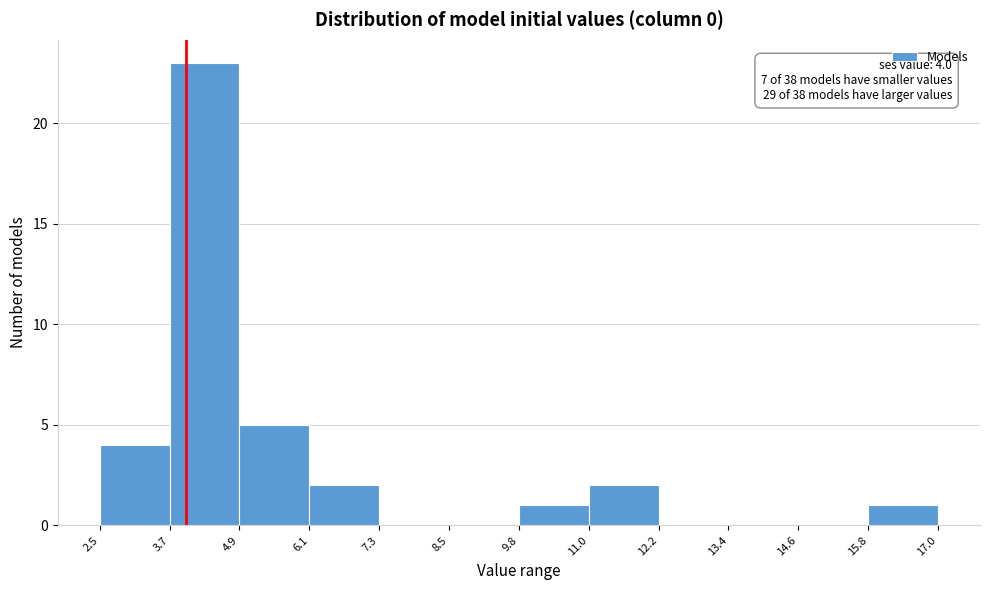

Over which range of the x-axis is the bar tallest?

3.7 to 4.9